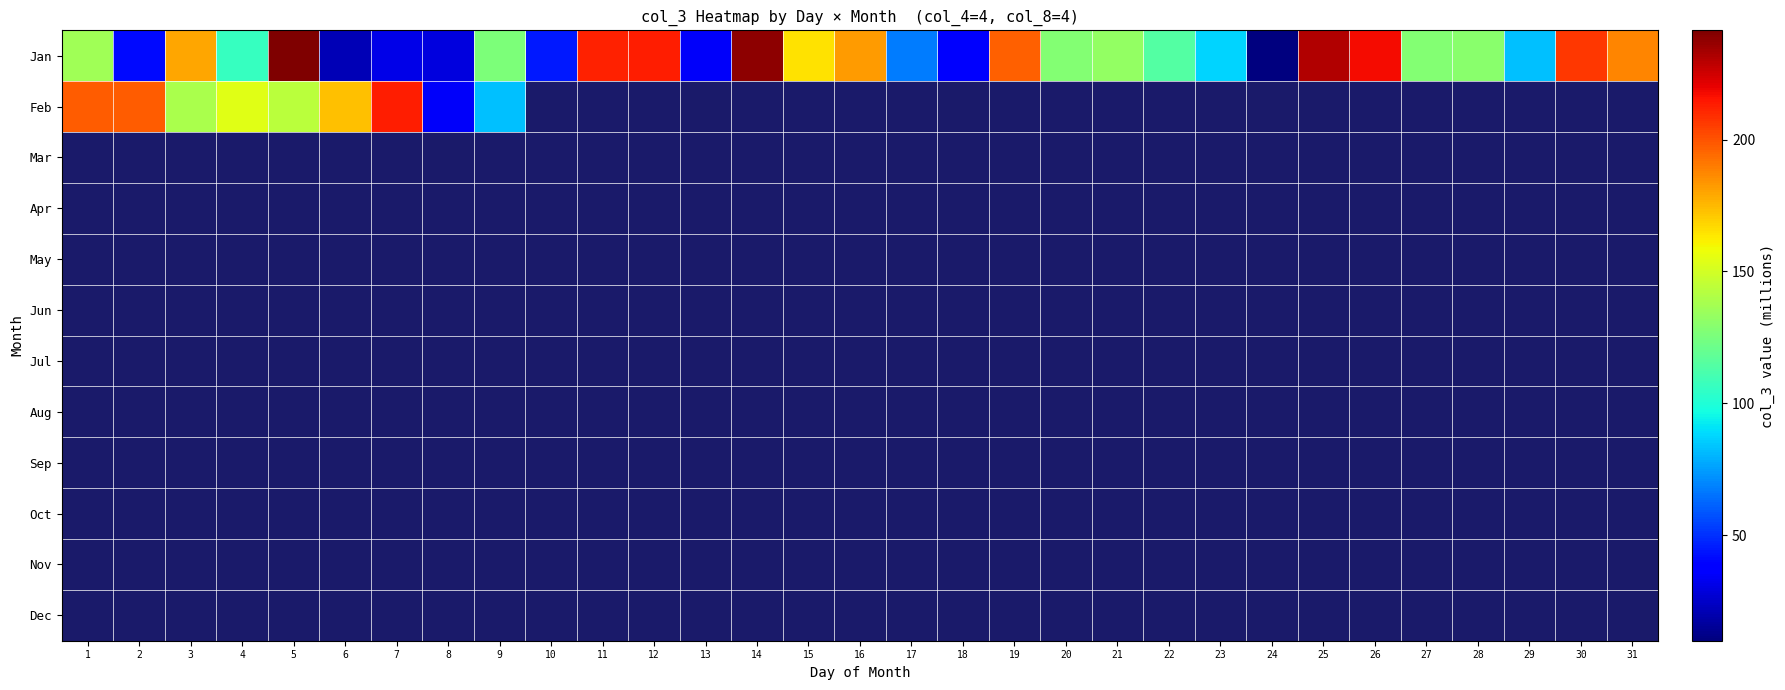

What is the sum of all Jan values?

3958.9